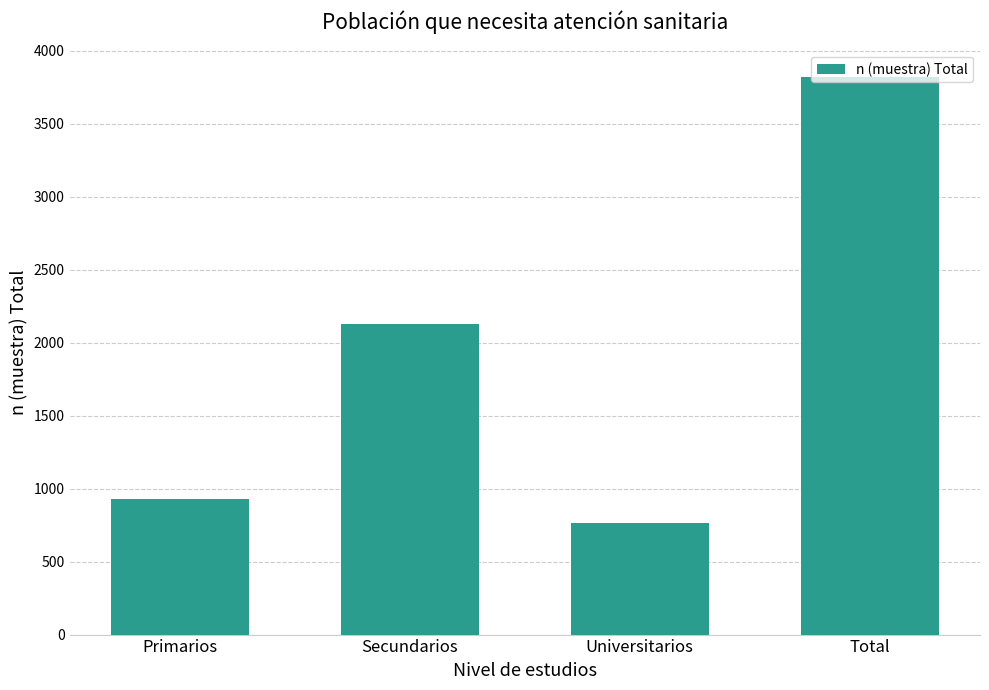

What is the smallest value displayed?

761